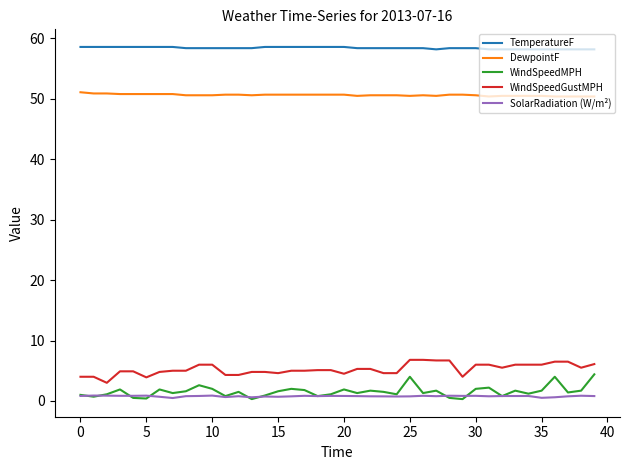

In SolarRadiation (W/m²), how many points are higher than both neighbors (excluding endpoints)?

12